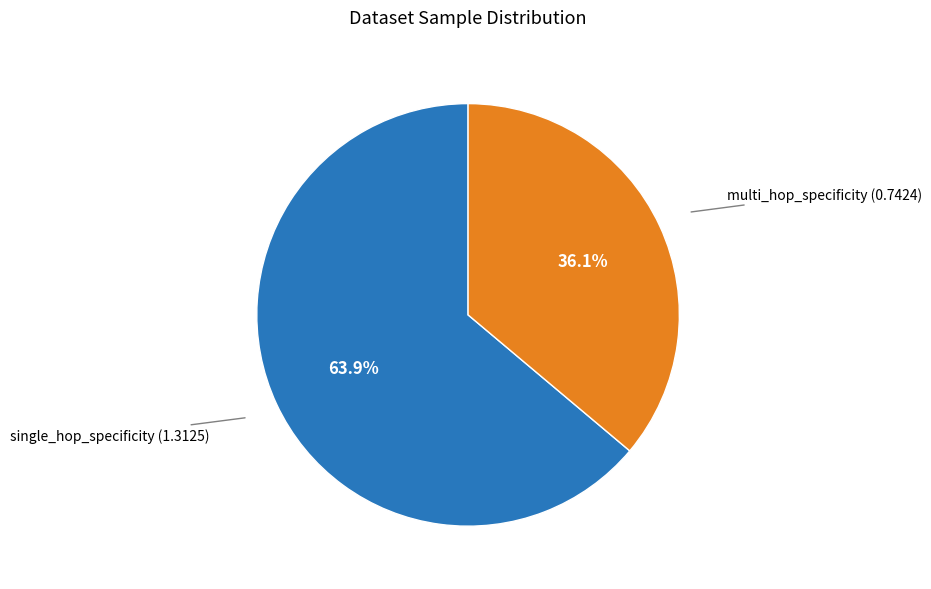

To the nearest percent, what is the average slice percentage?

50%